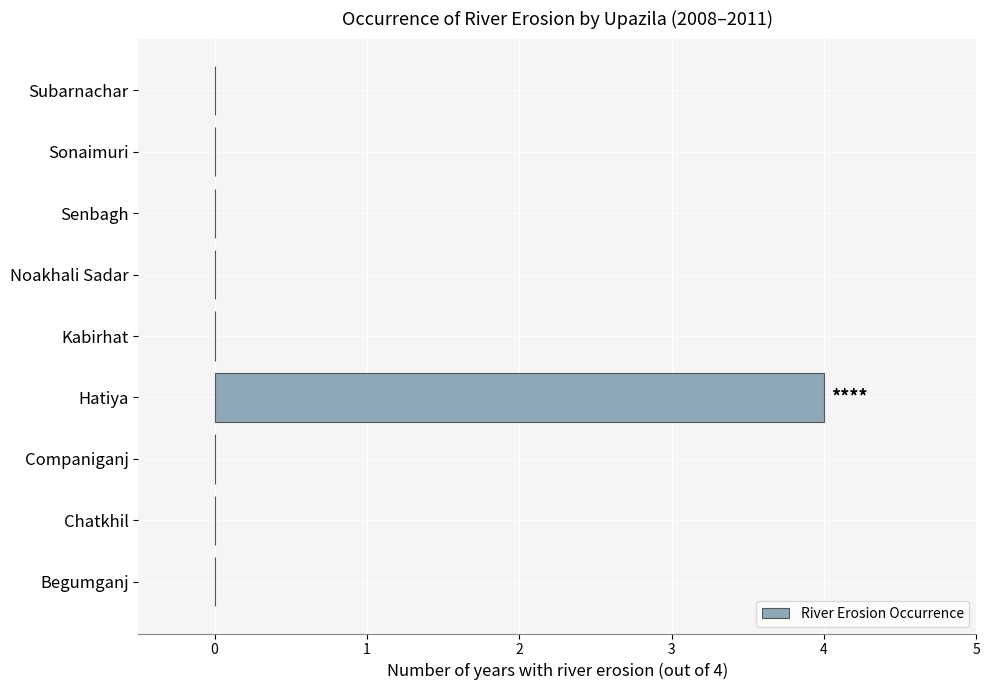

Which category has the highest value across all series?

Hatiya